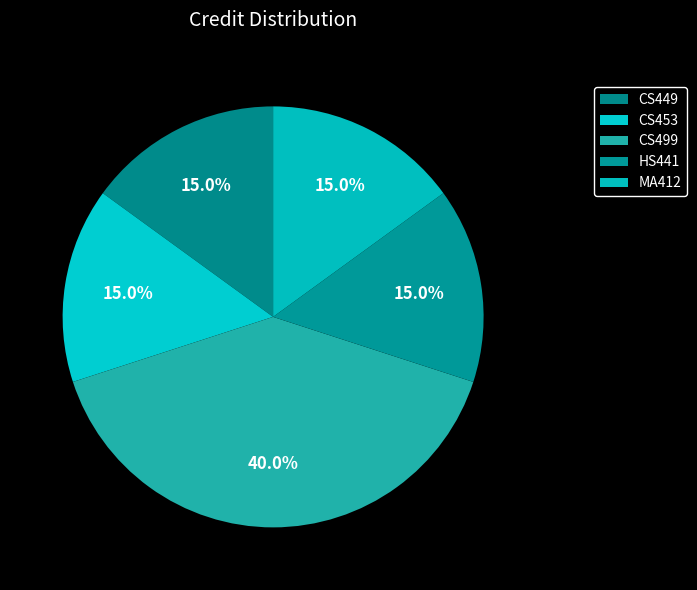

Count the number of slices in the pie.

5